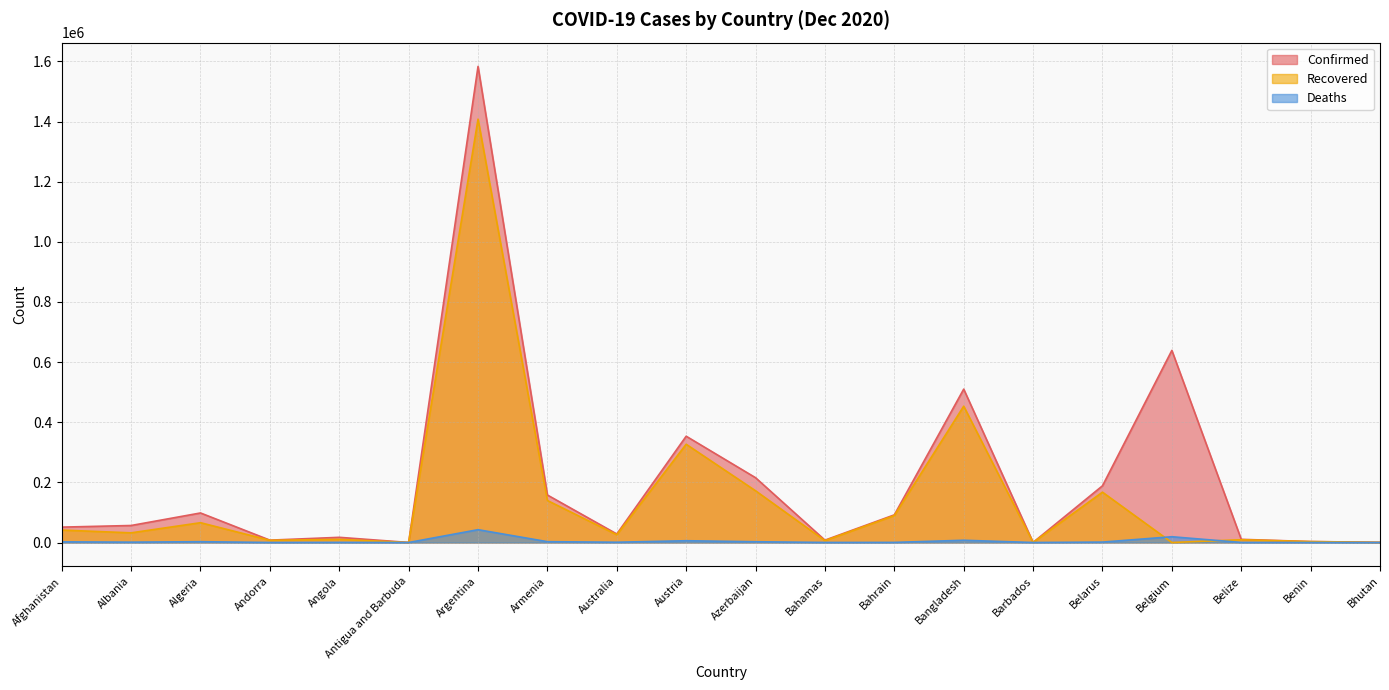

How many interior local peaks does the Recovered series have?

7